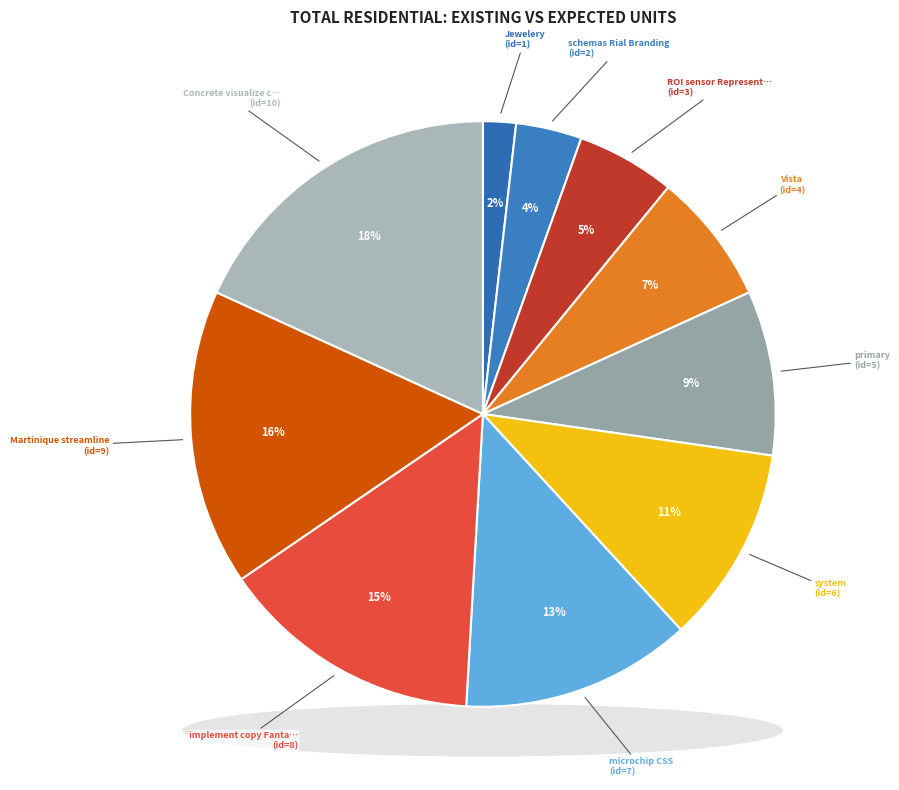

Which slice is the smallest?

Jewelery